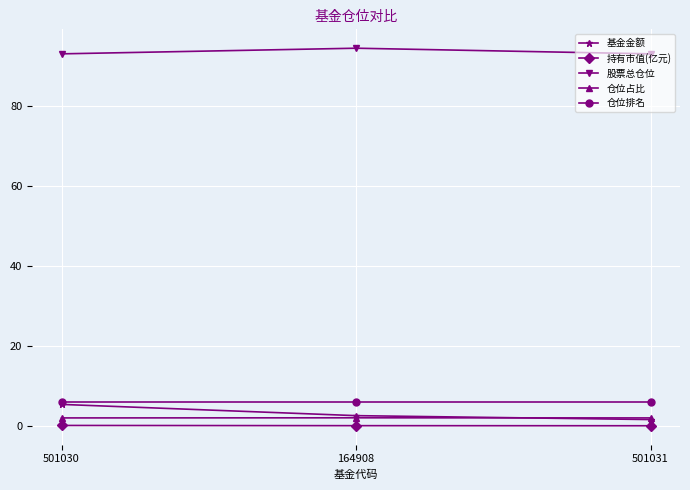

At which category does the chart reach its peak across all series?

164908